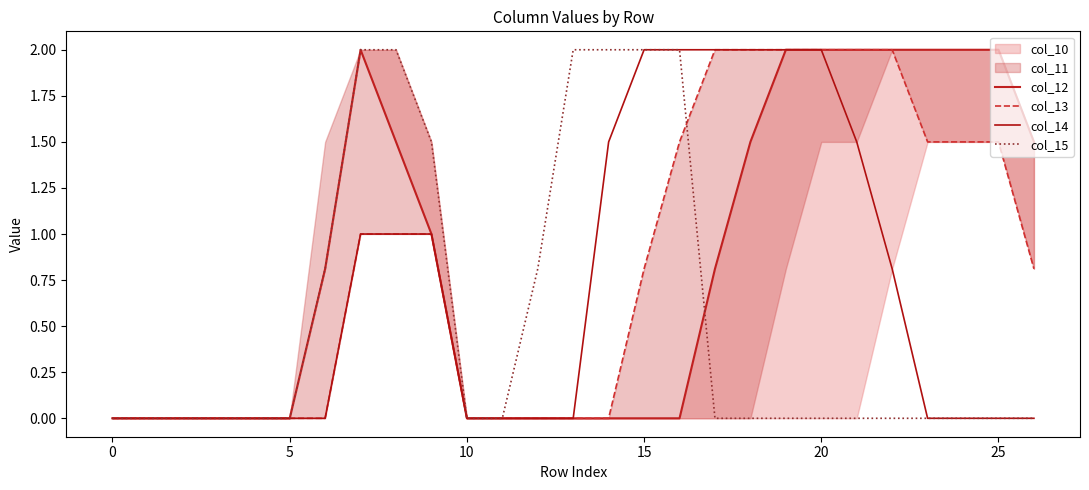

True or false: col_14 and col_12 intersect in this chart.

False